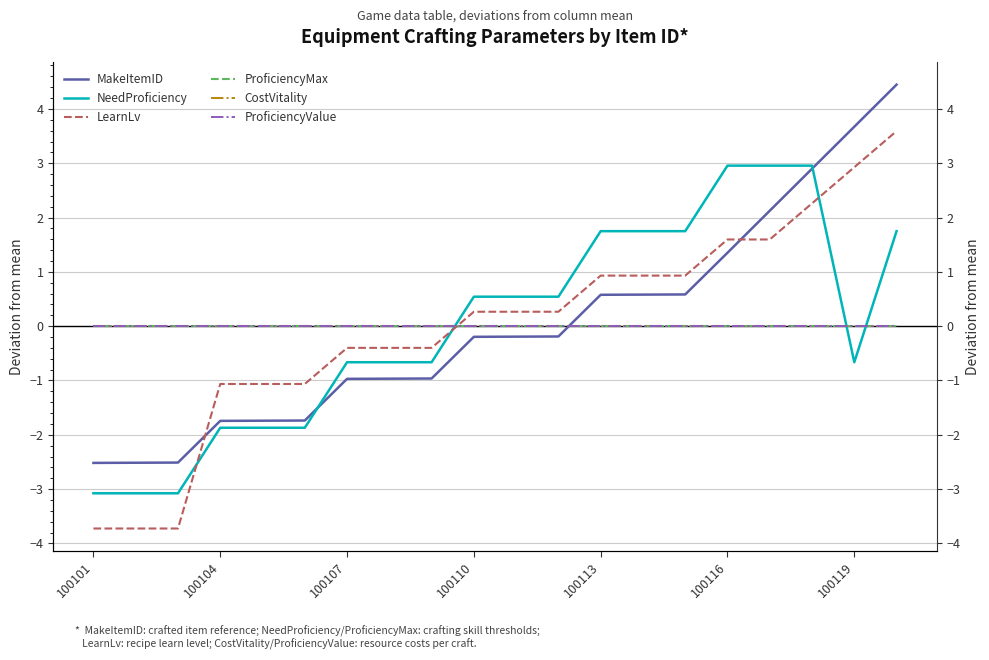

True or false: ProficiencyMax and ProficiencyValue cross at least once.

False